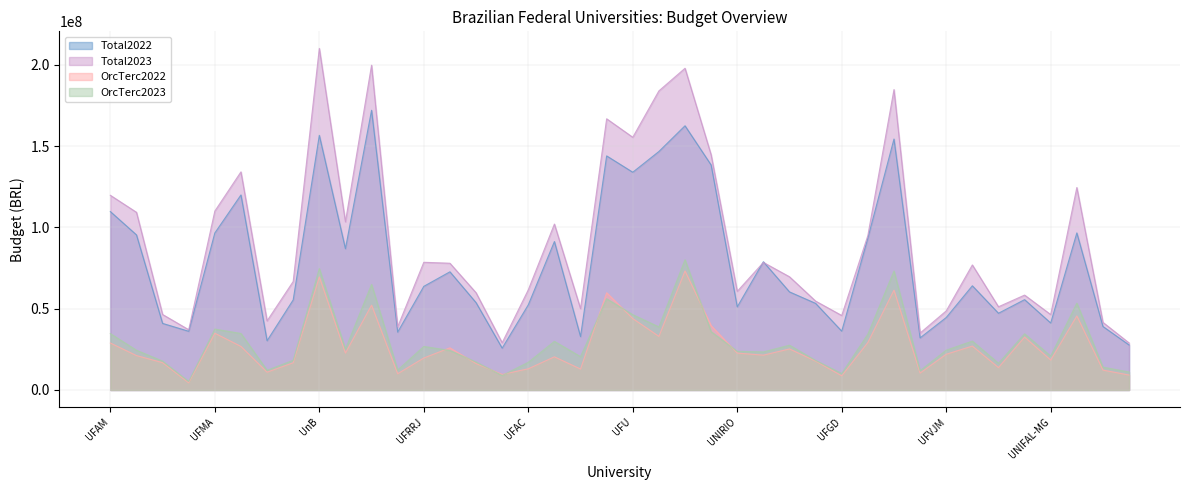

List the labels in order of Total2023 value, smallest first.

UFCA, UNIFESSPA, UFCSPA, UNILA, UNIFEI, UFRR, UNIR, UFGD, UNIFAL-MG, UFTM, UFVJM, UFRA, UFRB, UNIPAMPA, UFLA, UFERSA, UNIRIO, UFAC, UFSCar, UFSJ, UFRPE, UFPel, UNIFESP, UFRRJ, UFV, UFMT, UFMS, UFES, UFMA, UFAM, UFPI, UTFPR, UFSM, UFU, UFC, UFBA, UFRN, UFRGS, UFPA, UnB